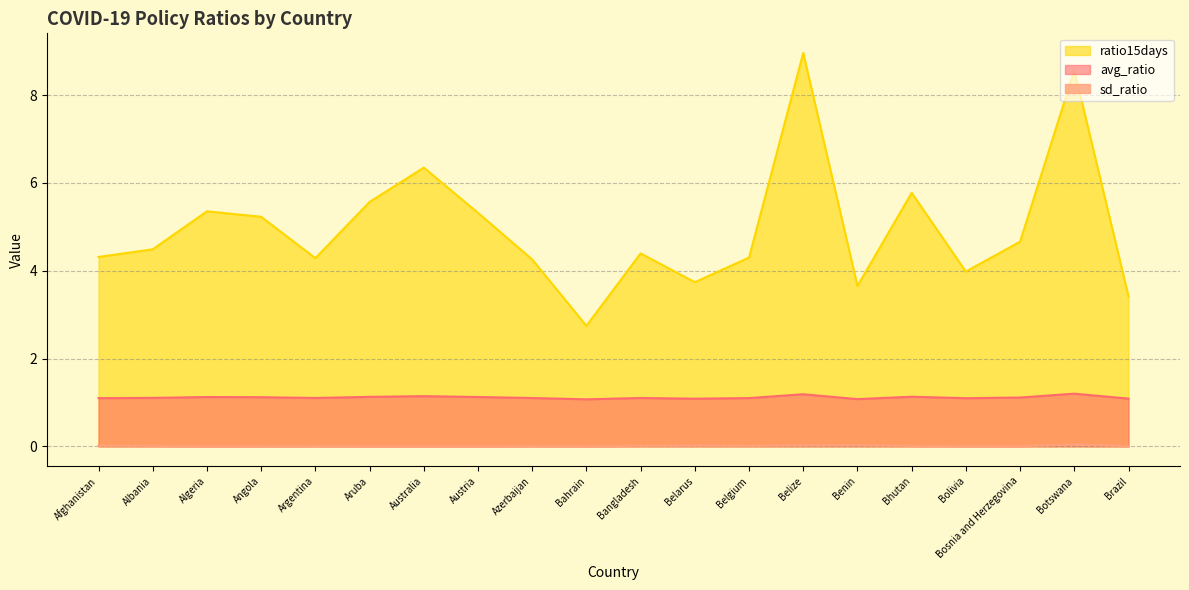

What is the label of the 20th point from the right?

Afghanistan